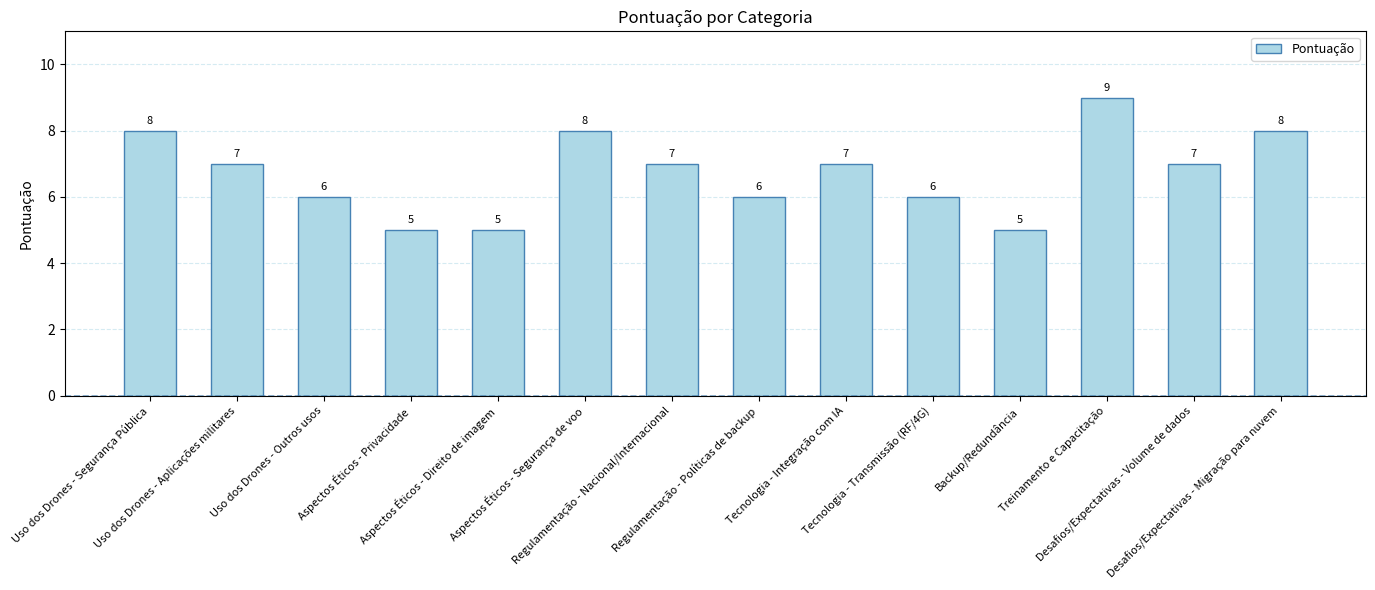

Reading left to right, extract all data points from this chart.

8	7	6	5	5	8	7	6	7	6	5	9	7	8